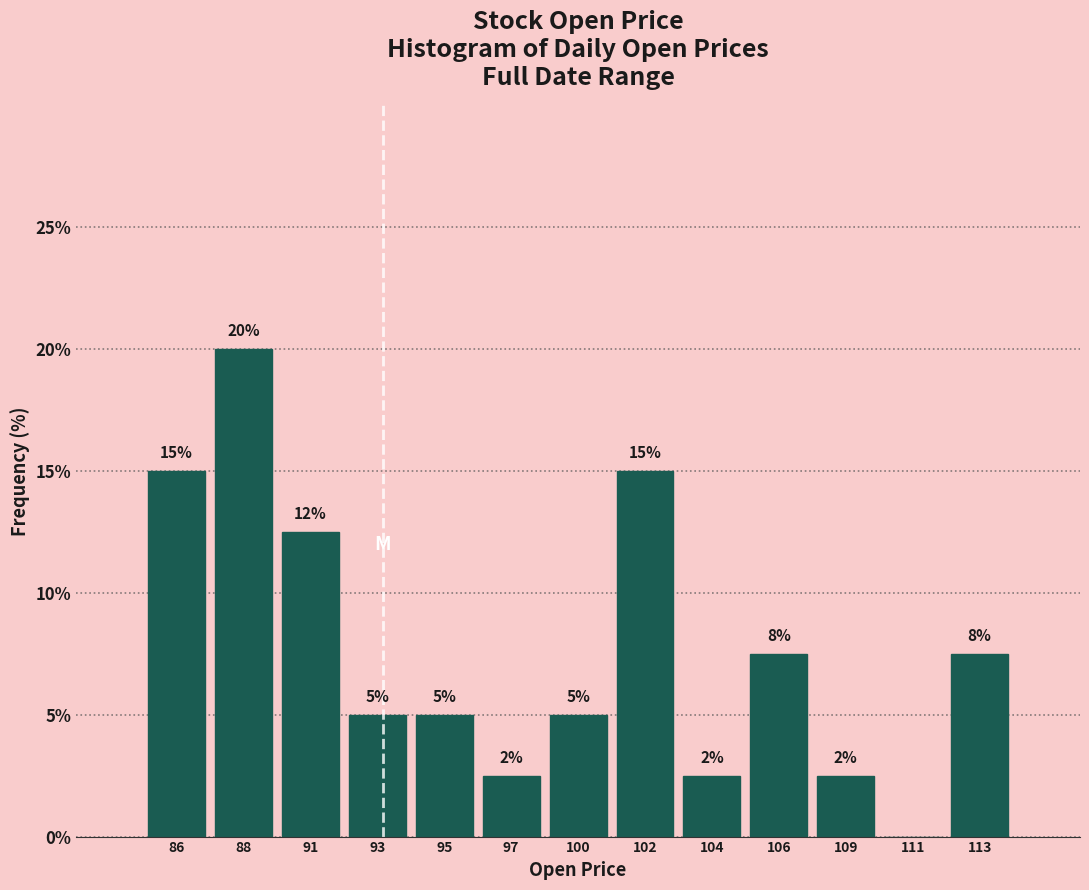

What is the greatest value displayed?

20.0